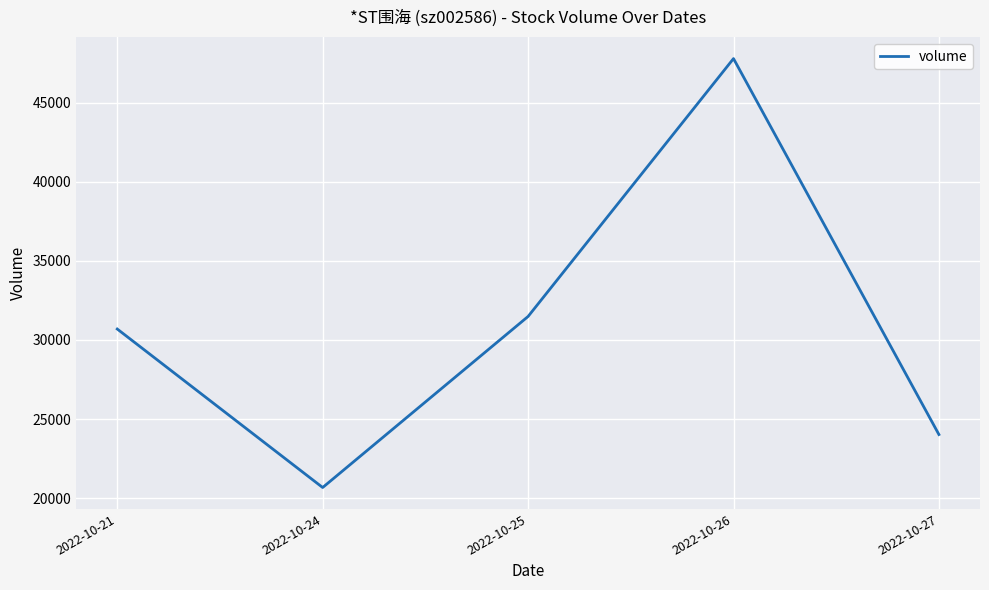

What is the minimum value shown in the chart?

20668